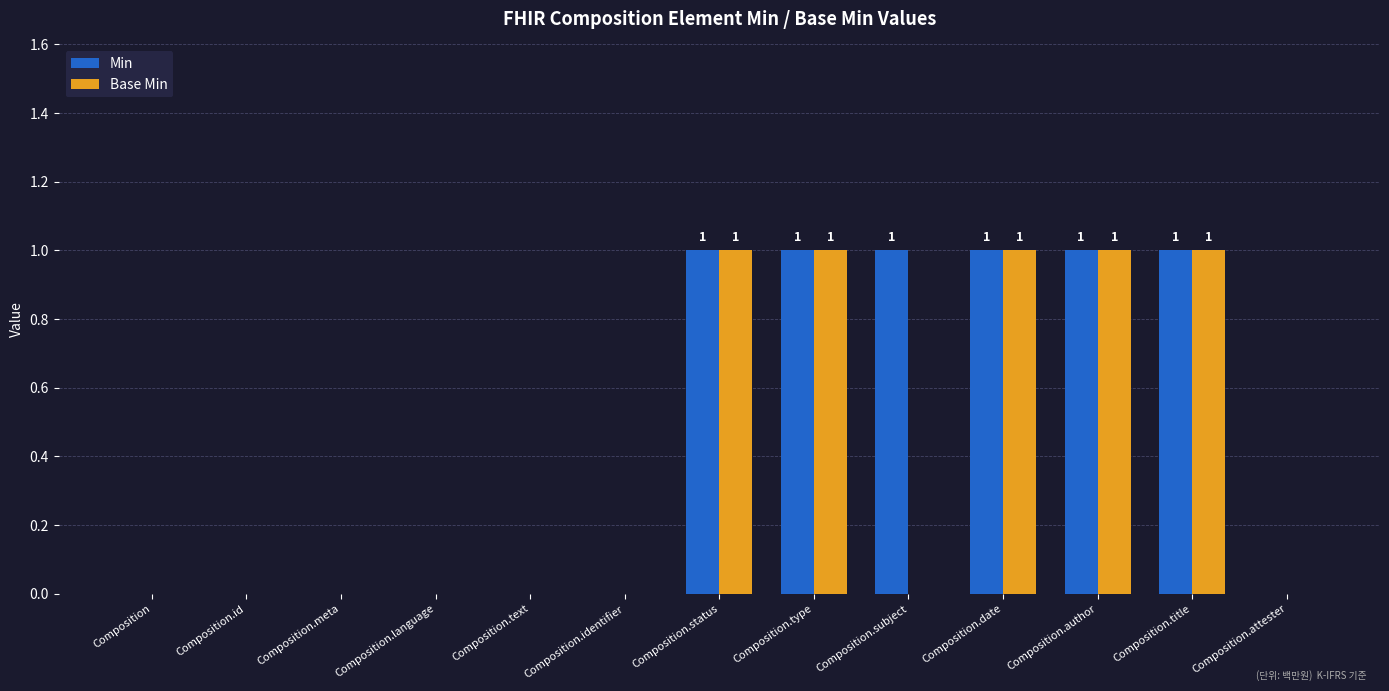

The Base Min series shows 1 at Composition.author. True or false?

True